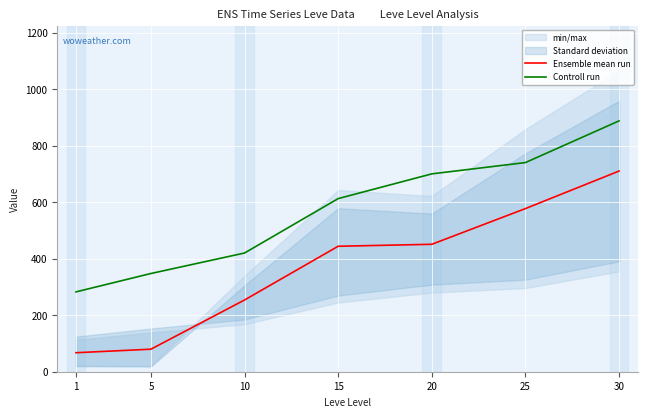

What is the maximum value for Controll run?

887.5